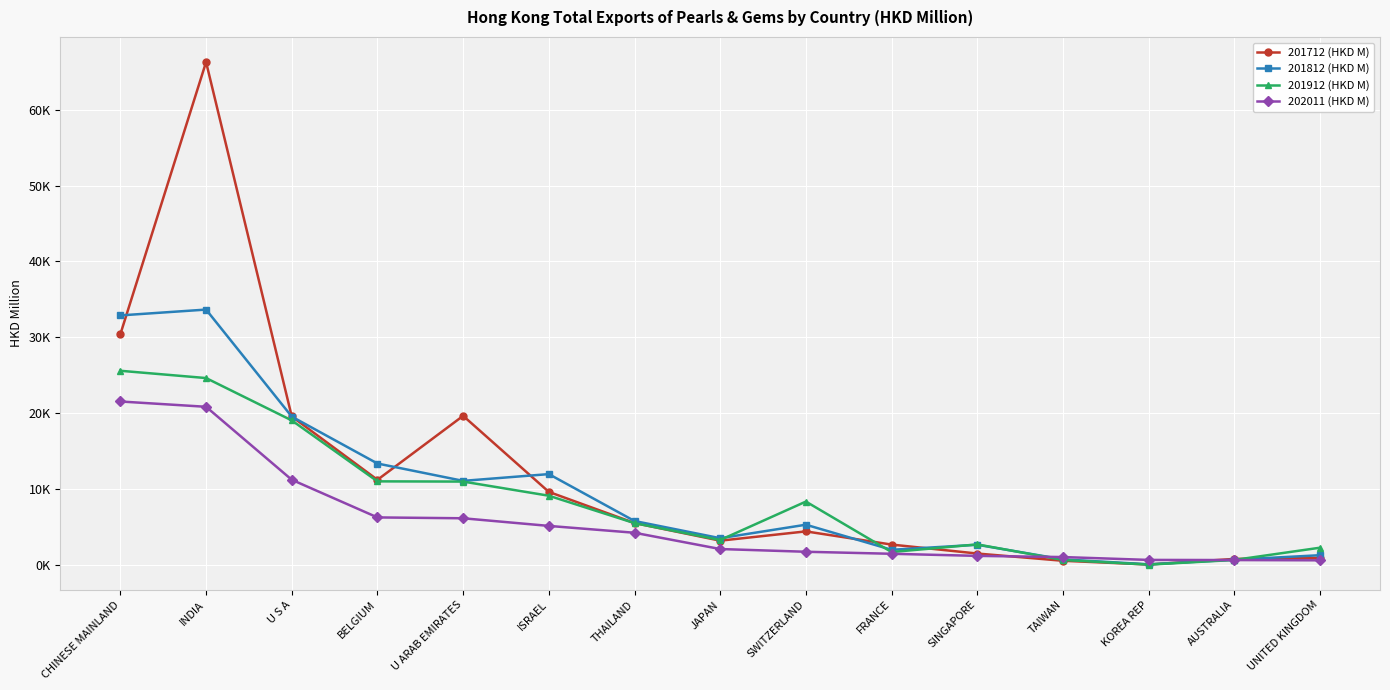

At which category does 201812 (HKD M) reach its first local valley?

U ARAB EMIRATES